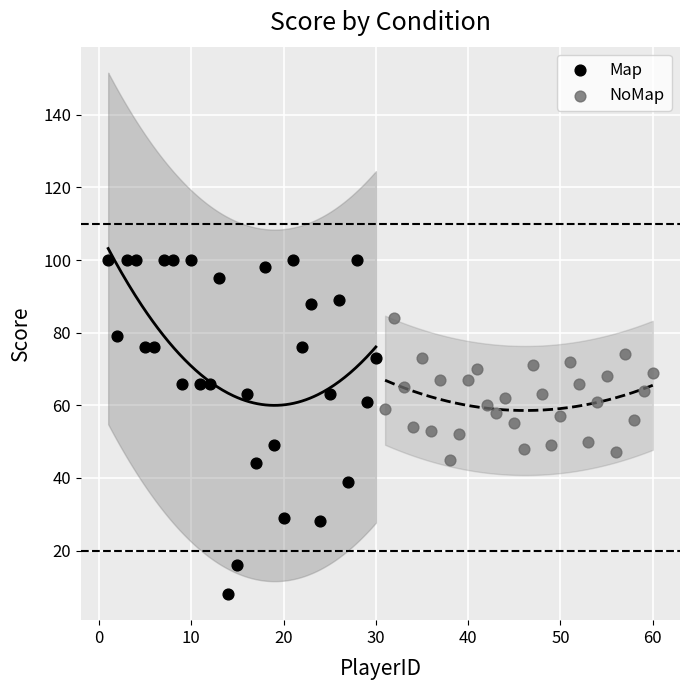

Which series contains the highest Y value?

Map